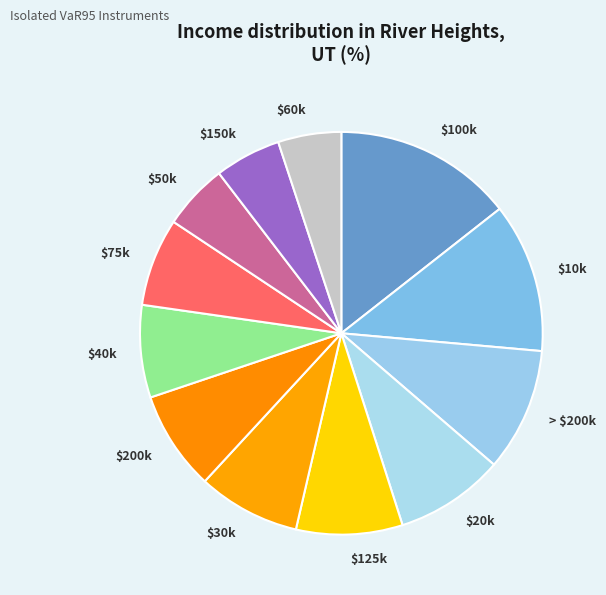

True or false: $50k accounts for 5% of the total.

True